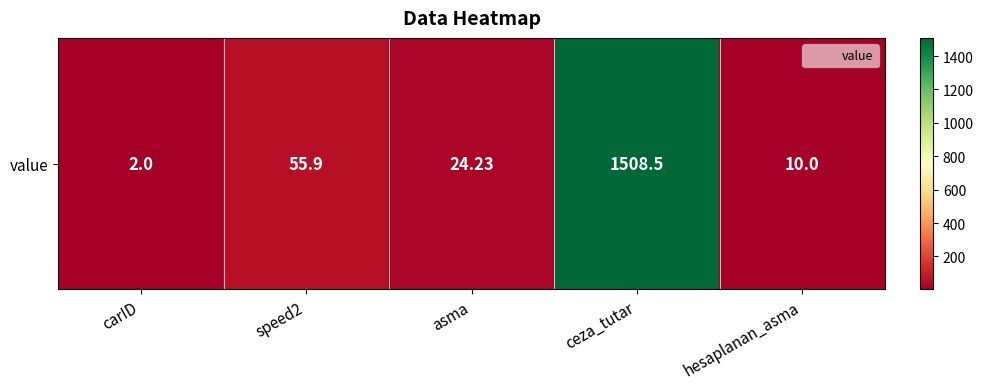

How many values are below 24?

2